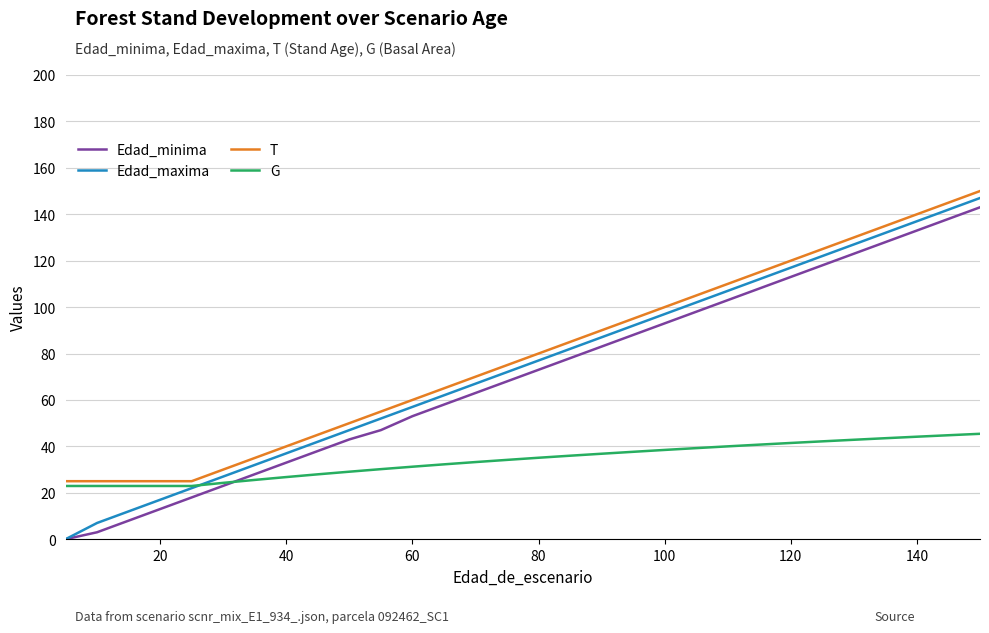

How many values in the G series are below 35?

15